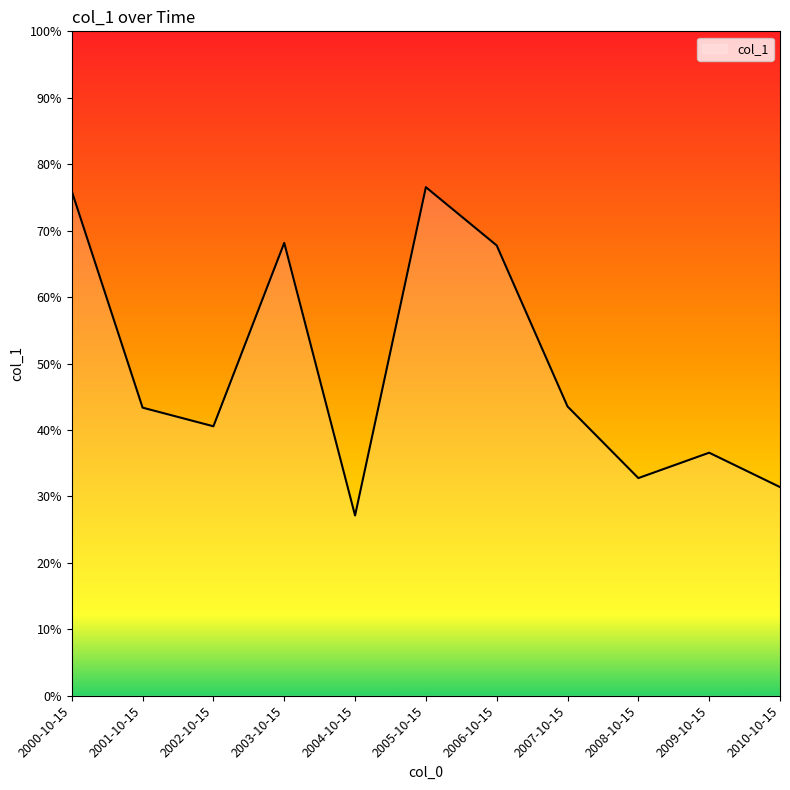

The chart shows a value of 0.8 at 2005-10-15. True or false?

True